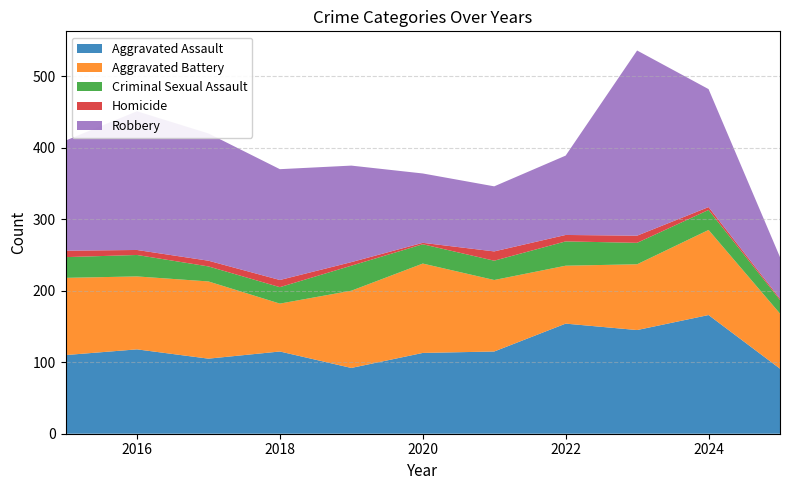

Reading left to right, extract all data points from this chart.

Aggravated Assault: 2015=110	2016=118	2017=105	2018=115	2019=92	2020=113	2021=115	2022=154	2023=145	2024=166	2025=91
Aggravated Battery: 2015=108	2016=102	2017=108	2018=67	2019=108	2020=125	2021=100	2022=81	2023=92	2024=119	2025=77
Criminal Sexual Assault: 2015=29	2016=30	2017=21	2018=23	2019=35	2020=27	2021=27	2022=34	2023=30	2024=28	2025=19
Homicide: 2015=9	2016=7	2017=8	2018=10	2019=5	2020=2	2021=13	2022=9	2023=10	2024=4	2025=2
Robbery: 2015=154	2016=194	2017=178	2018=155	2019=135	2020=97	2021=91	2022=111	2023=259	2024=165	2025=58